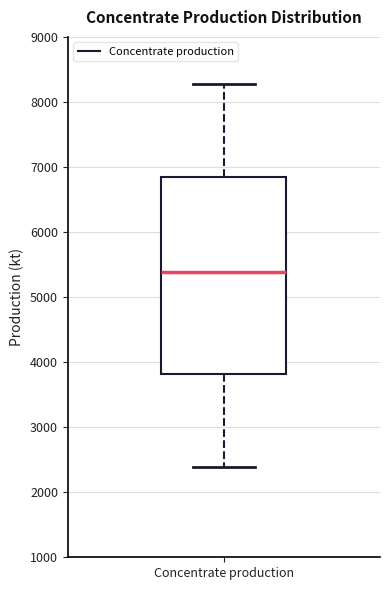

Read this box plot against the y-axis: the position of the median line, the range covered by the box, and the ends of both whiskers. The values are not printed on the chart, so give them approximately, as read against the axis.

median 5400, box 3800 to 6900, whiskers 2400 to 8300